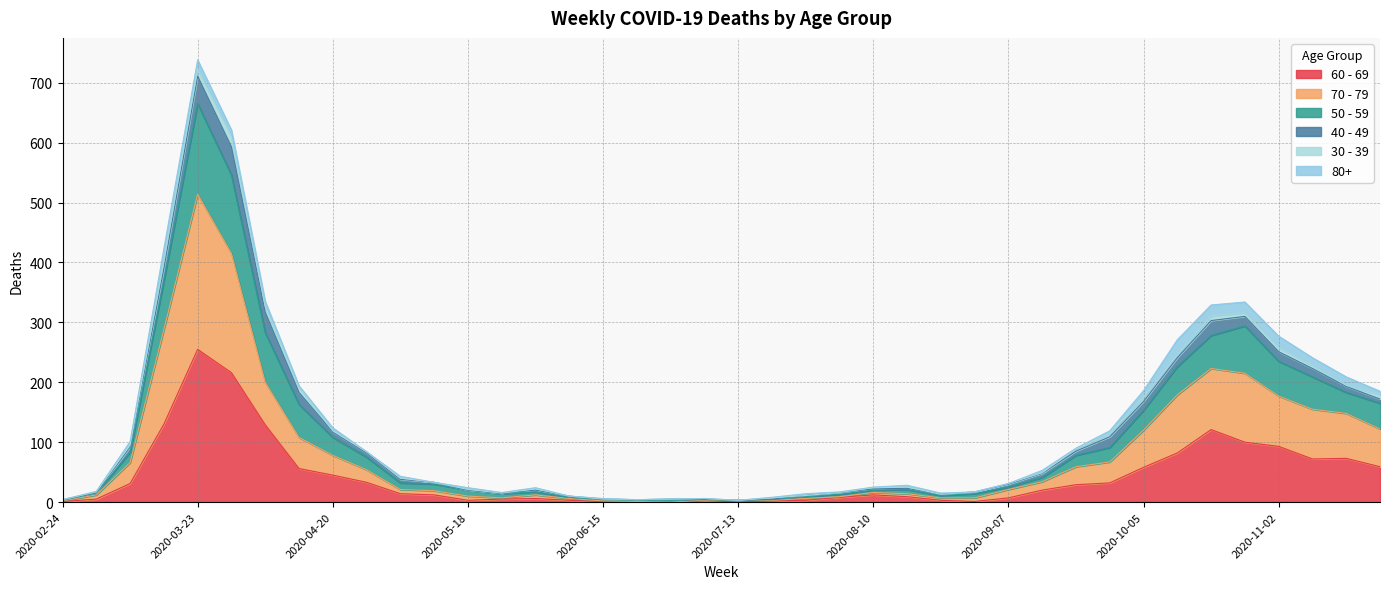

How many interior local peaks does the 50 - 59 series have?

5